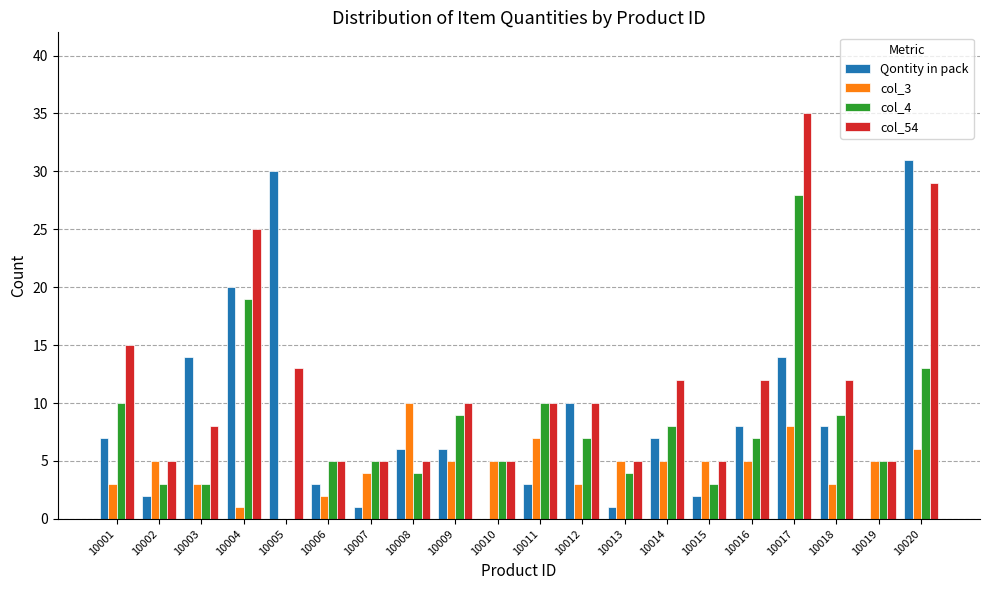

The col_3 series shows 2 at 10006. True or false?

True